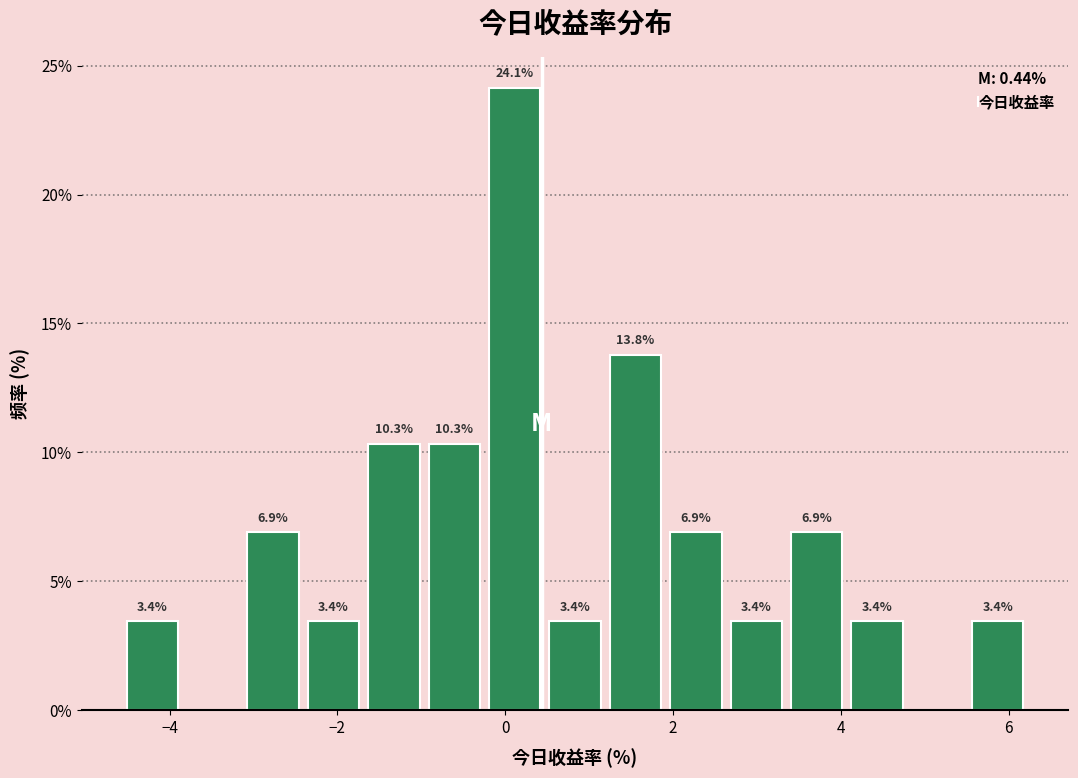

Around what value on the x-axis is the tallest bar? Give the approximate position of its centre, as read against the axis.

0.2